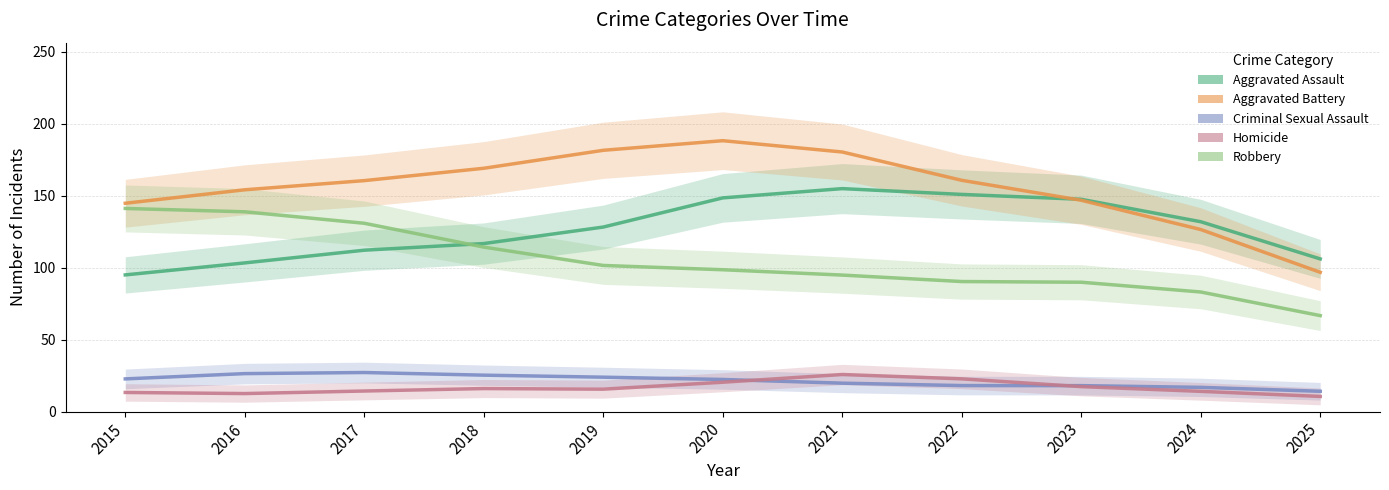

In Aggravated Assault, how many points are higher than both neighbors (excluding endpoints)?

1